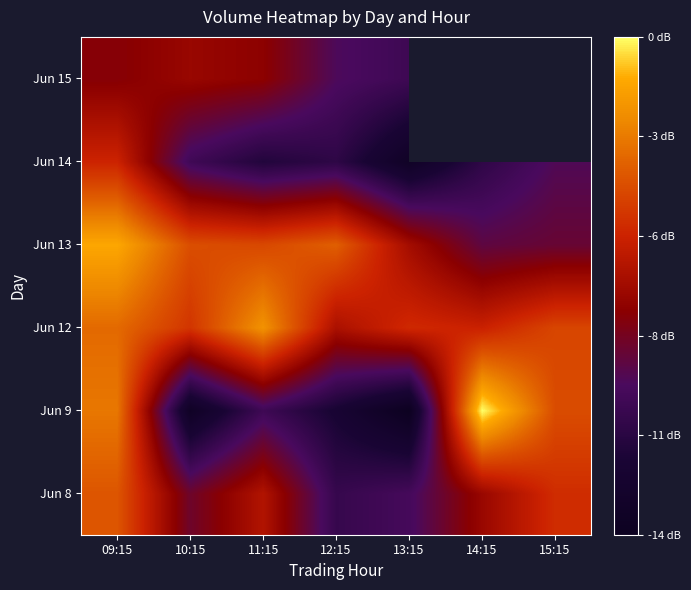

What is the total value across all series at 13:15?

25.2